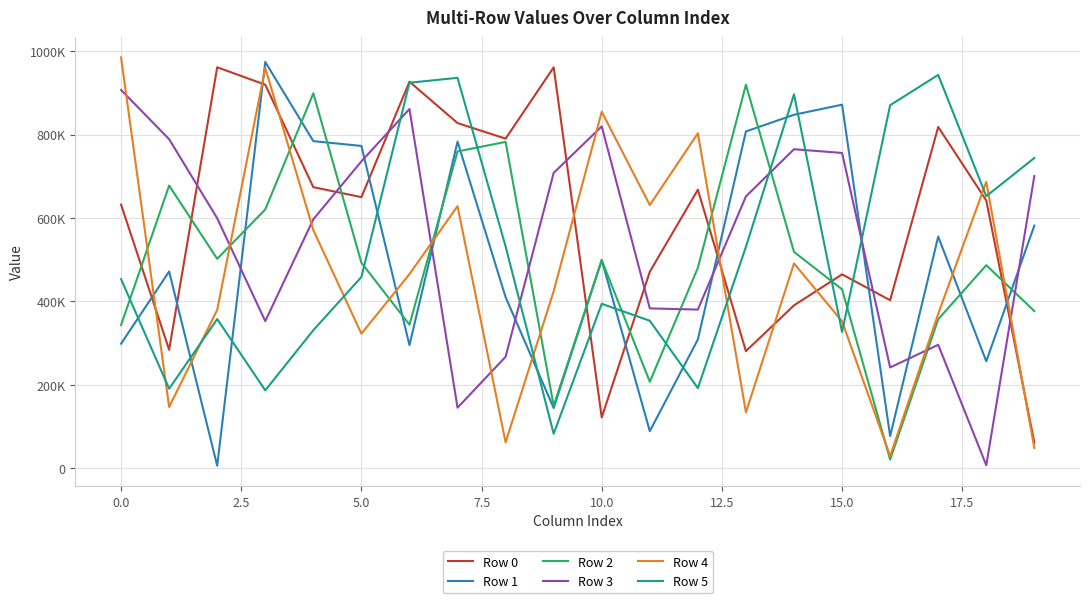

Does the chart have visible grid lines?

Yes